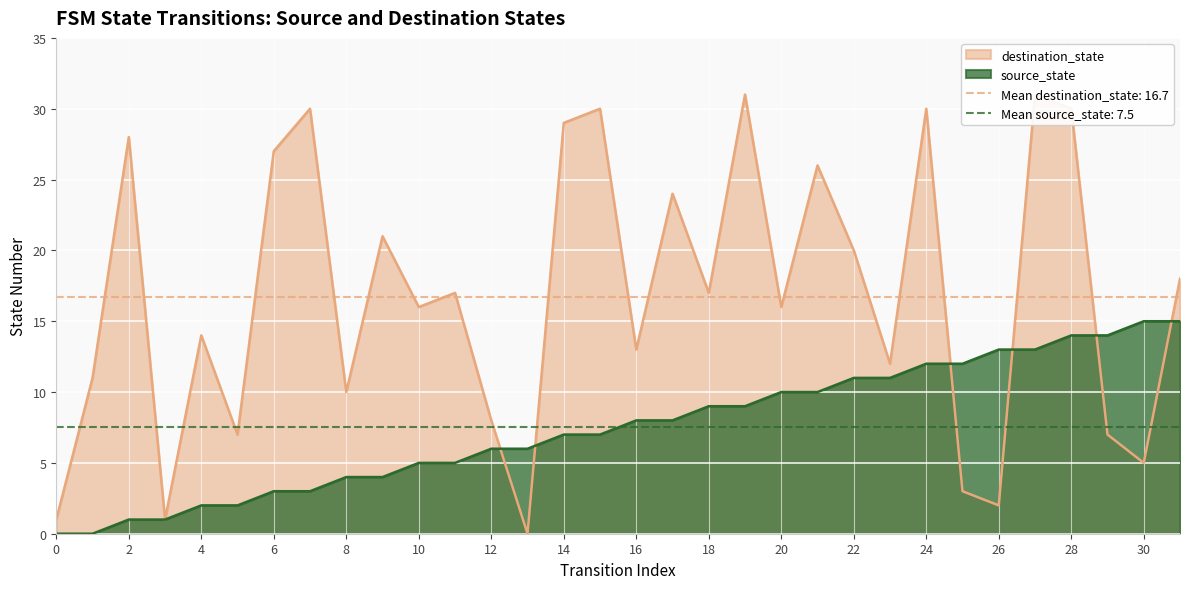

At which label does destination_state first exceed 17?

2